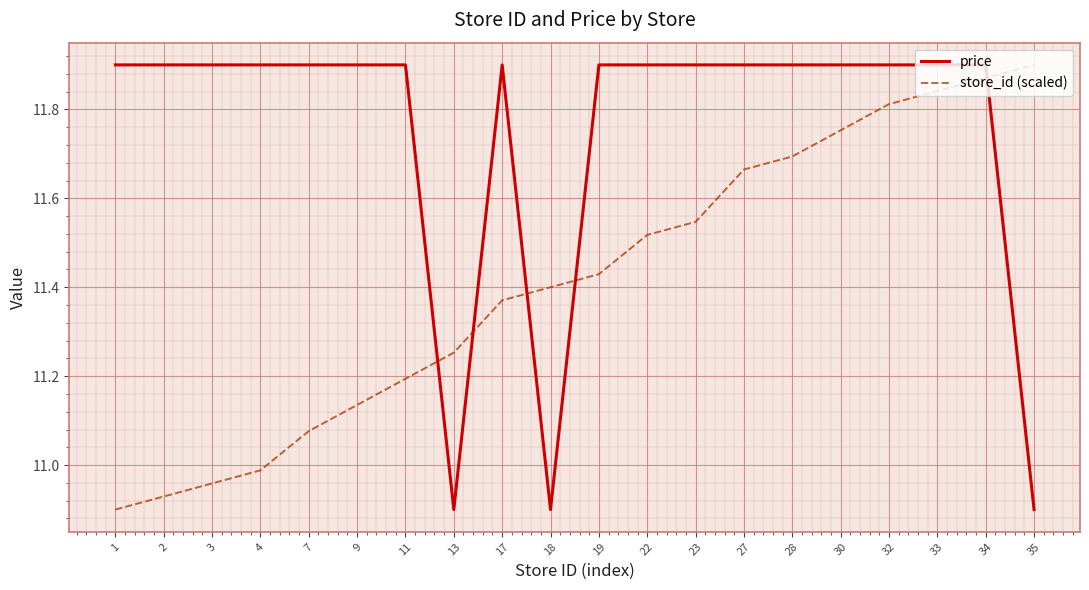

What is the difference between the maximum and minimum values in the price series?

1.0